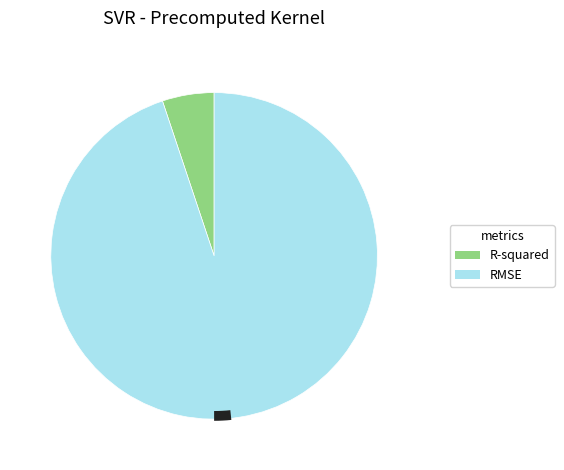

What is the majority slice?

RMSE